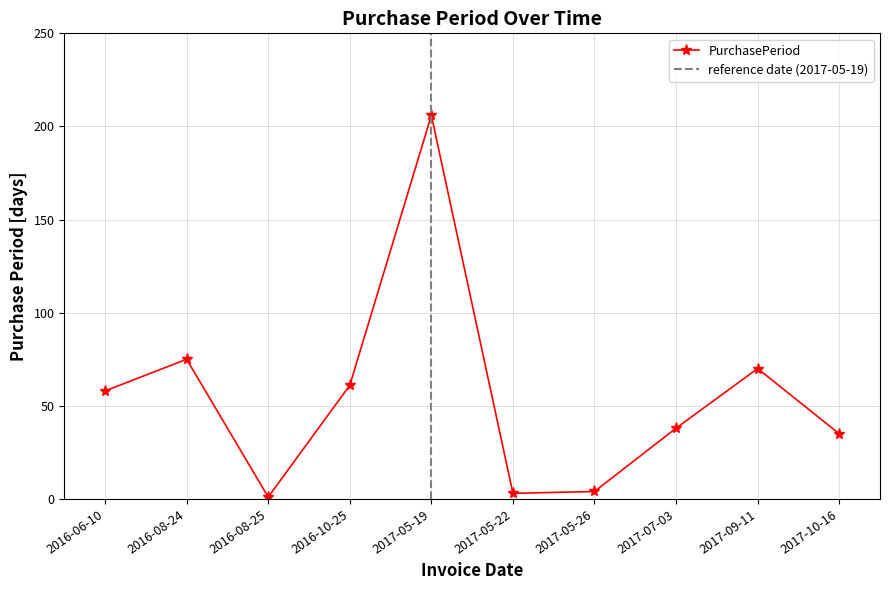

Rank the categories by value from highest to lowest.

2017-05-19, 2016-08-24, 2017-09-11, 2016-10-25, 2016-06-10, 2017-07-03, 2017-10-16, 2017-05-26, 2017-05-22, 2016-08-25